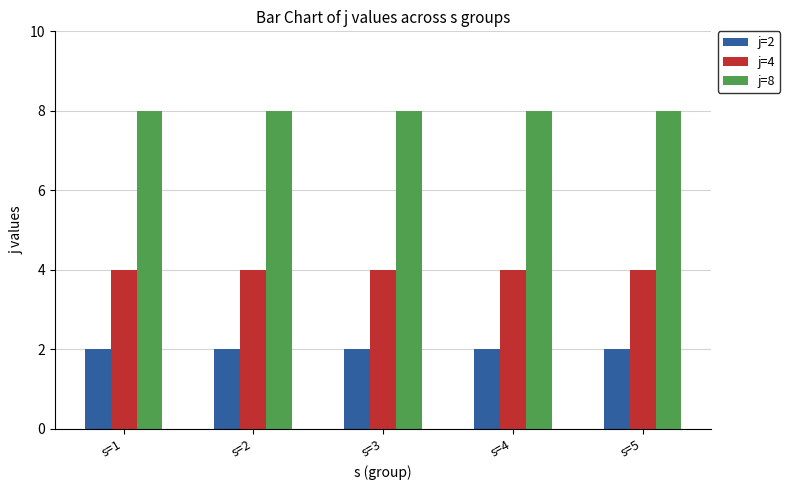

Reading left to right, transcribe all the data shown in this chart.

j=2: 2	2	2	2	2
j=4: 4	4	4	4	4
j=8: 8	8	8	8	8